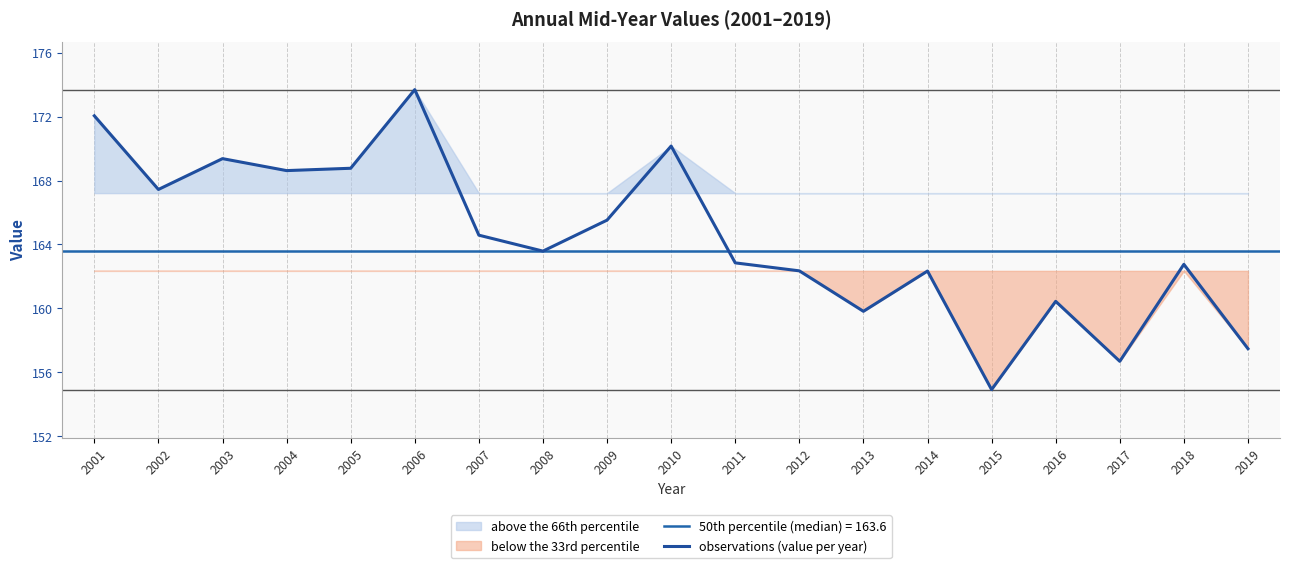

Reading left to right, list all the values displayed in this chart.

2001=172.0	2002=167.4	2003=169.4	2004=168.6	2005=168.8	2006=173.7	2007=164.6	2008=163.6	2009=165.5	2010=170.2	2011=162.8	2012=162.4	2013=159.8	2014=162.3	2015=154.9	2016=160.4	2017=156.7	2018=162.8	2019=157.5